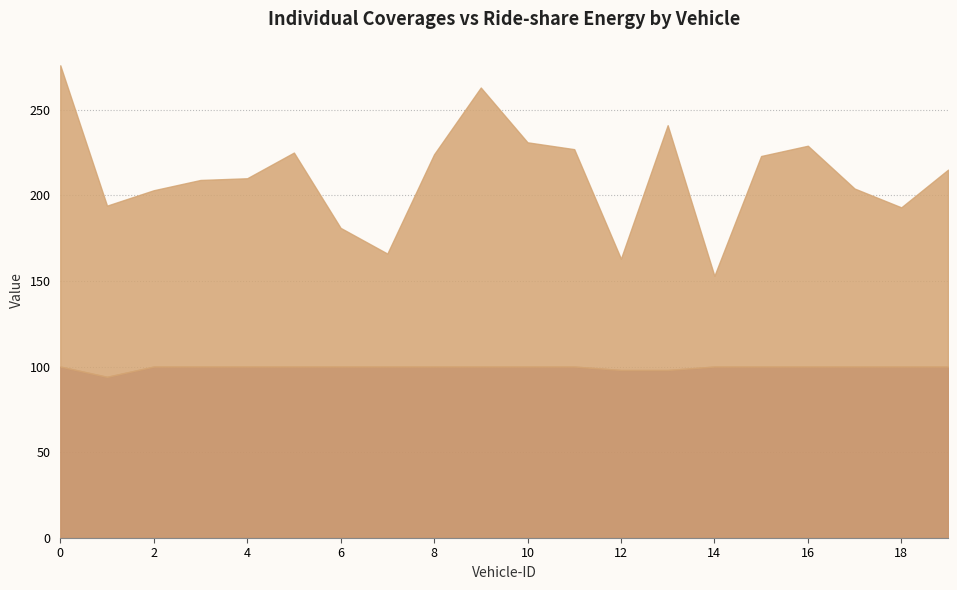

True or false: Individual Coverages has a value of 100 at 16.

True